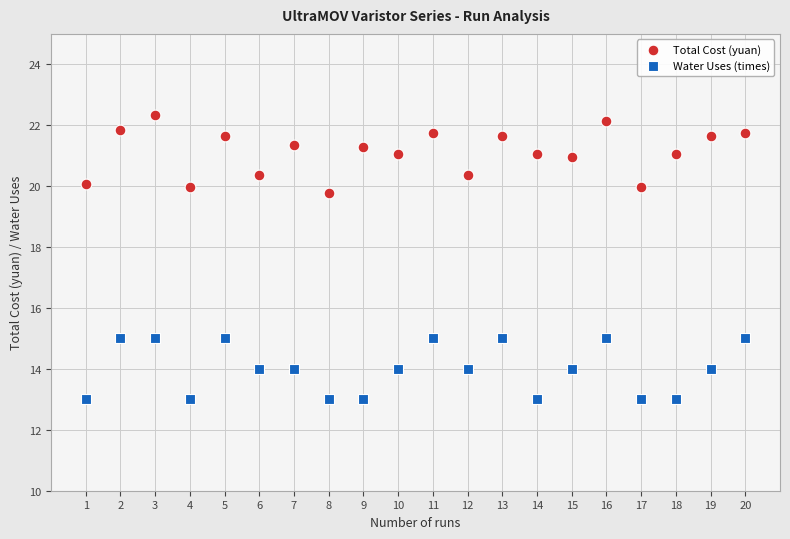

What are all the series names shown in the legend?

Total Cost (yuan), Water Uses (times)